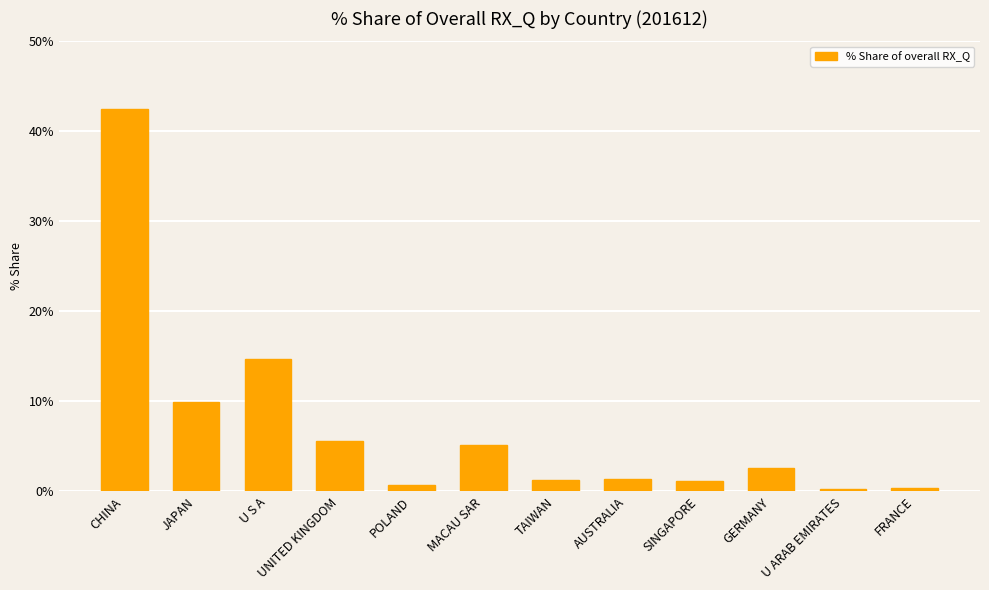

Are the bars horizontal?

No